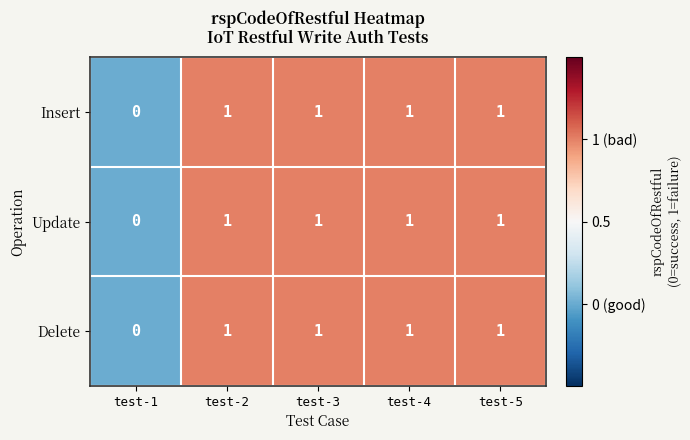

What is the total value across all series at test-3?

3